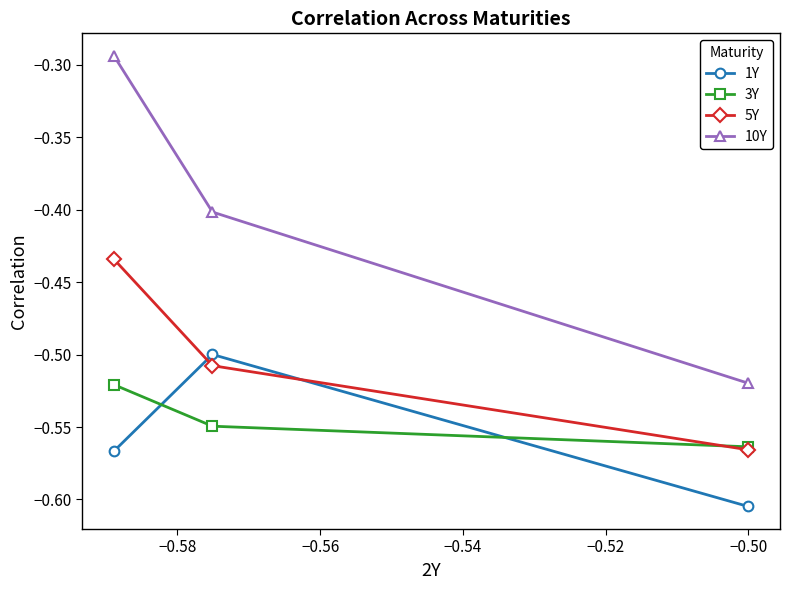

List the series in order of their peak value, lowest first.

3Y, 1Y, 5Y, 10Y